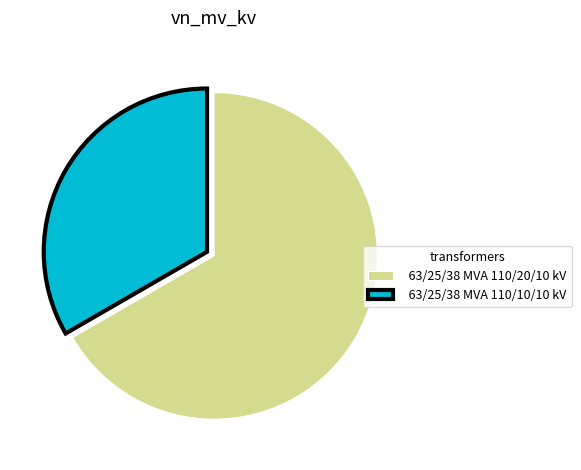

Does 63/25/38 MVA 110/20/10 kV represent more than half of the total?

Yes